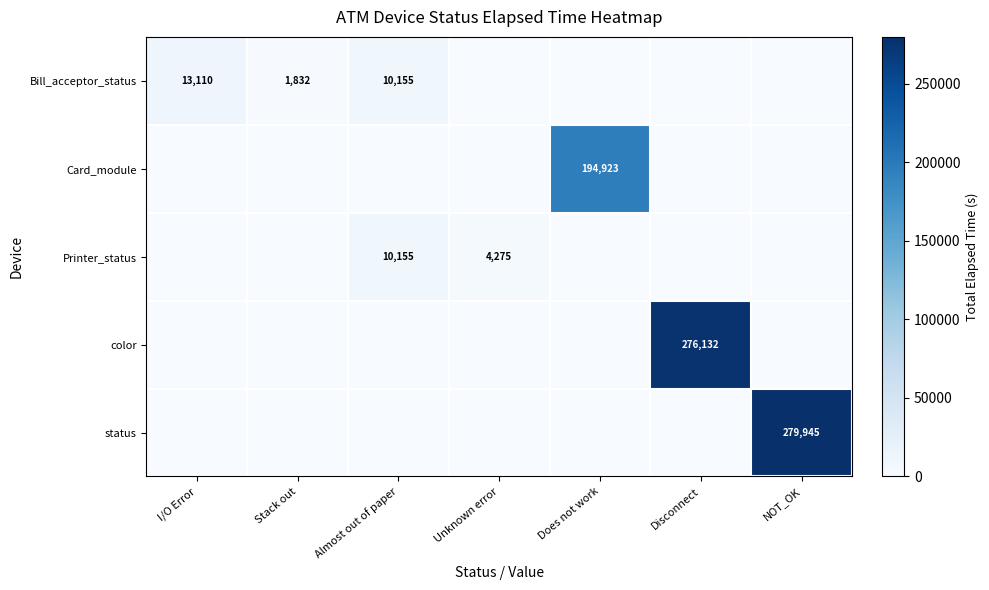

Is the value of Printer_status at Almost out of paper greater than the value of Card_module at Does not work?

No